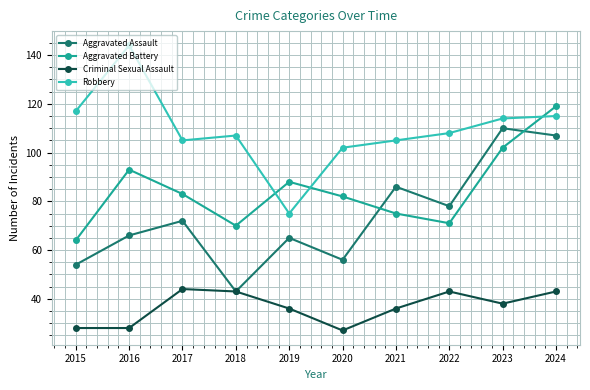

Rank the series at 2015 from lowest to highest value.

Criminal Sexual Assault, Aggravated Assault, Aggravated Battery, Robbery